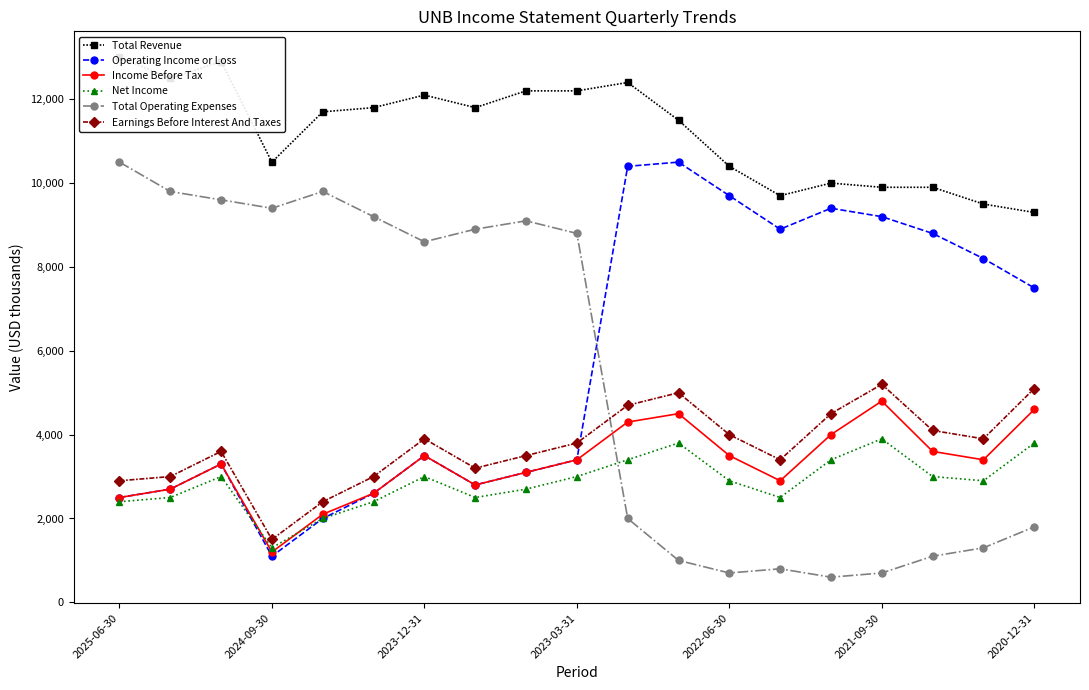

At which label is Total Operating Expenses closest to 5550?

2023-12-31